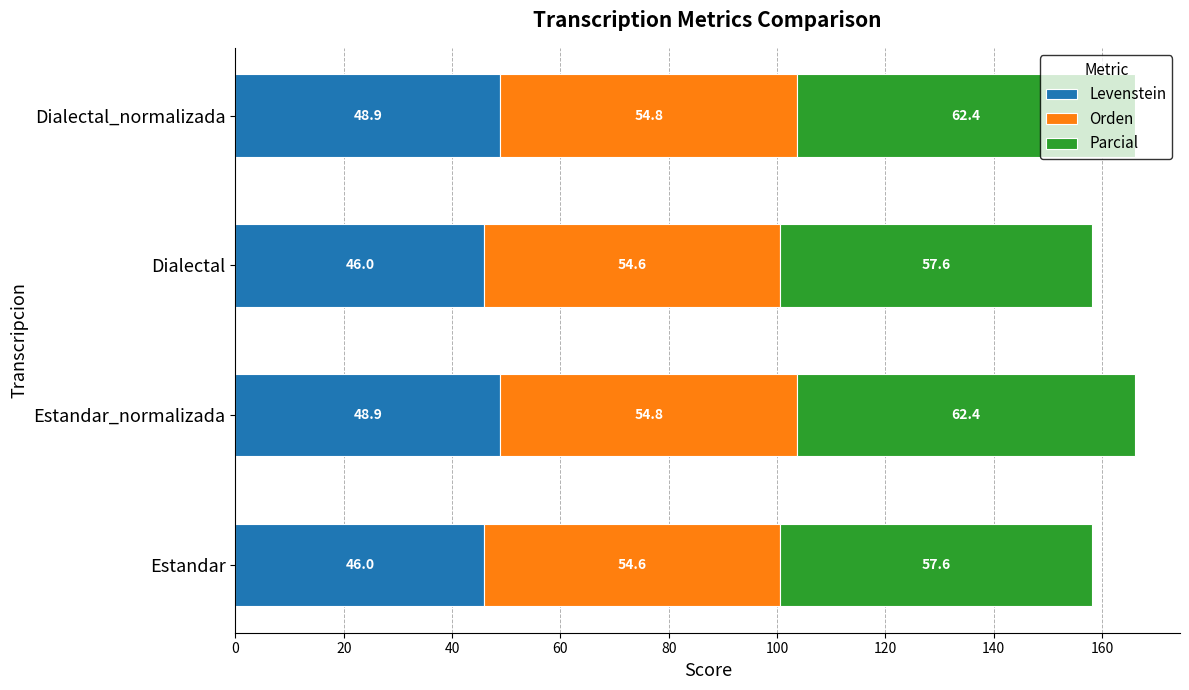

The value of Levenstein at Dialectal_normalizada is 20.5. True or false?

False